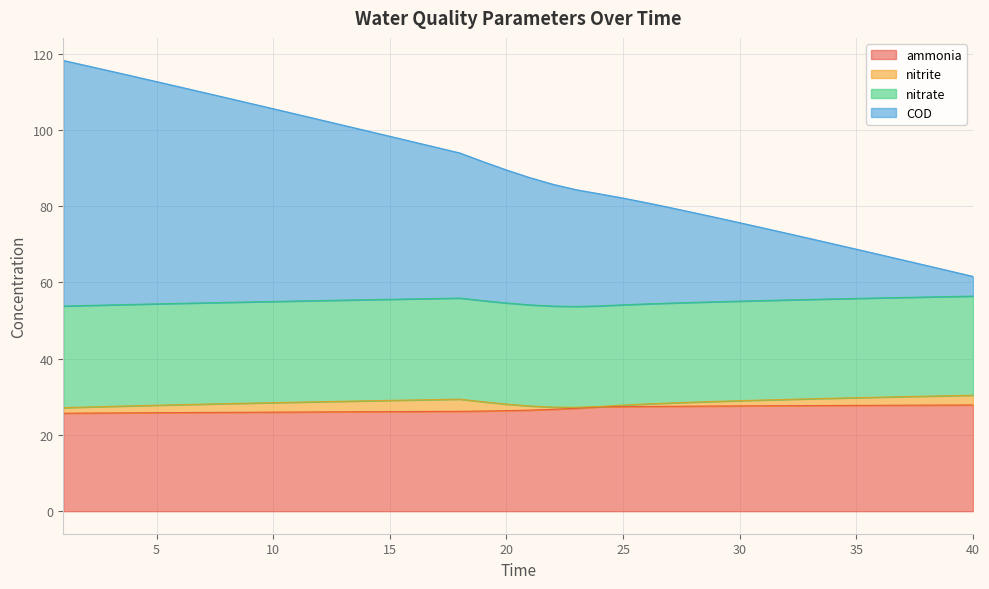

True or false: ammonia and COD intersect in this chart.

False